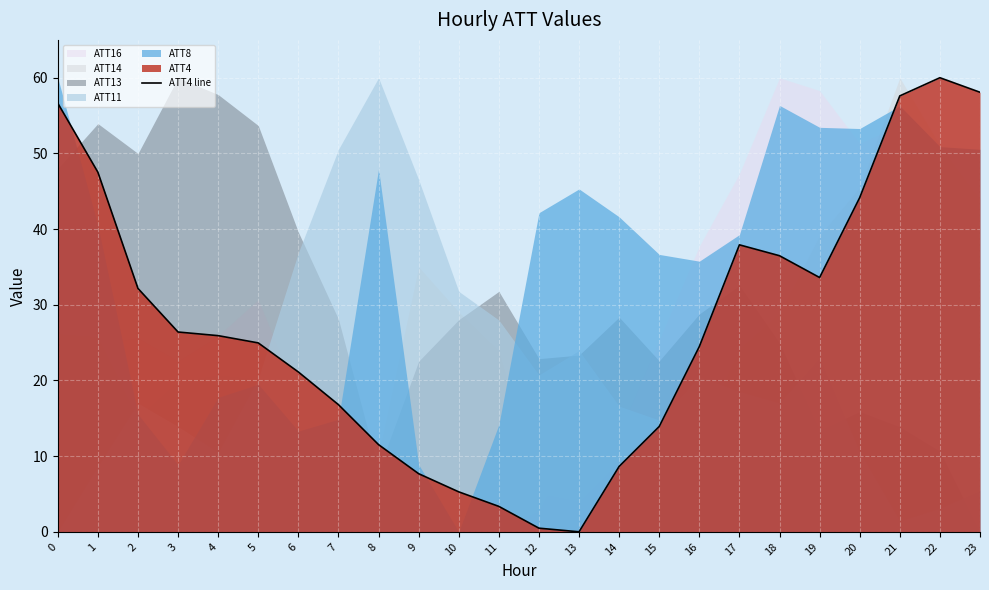

How many data points are less than 25?

12